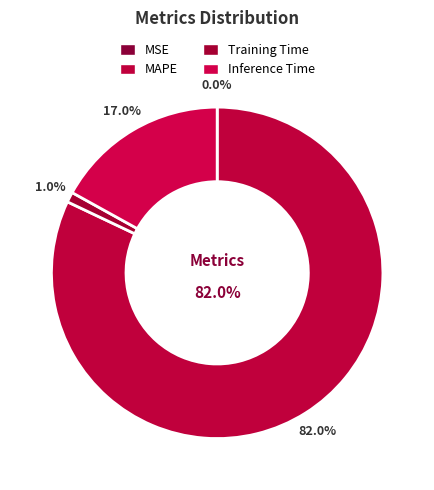

What percentage is the Training Time slice, to the nearest percent?

1%